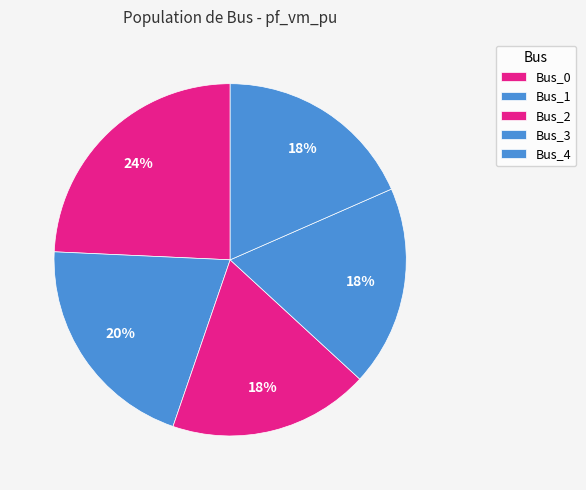

Which category has the smallest portion of the pie?

Bus_2